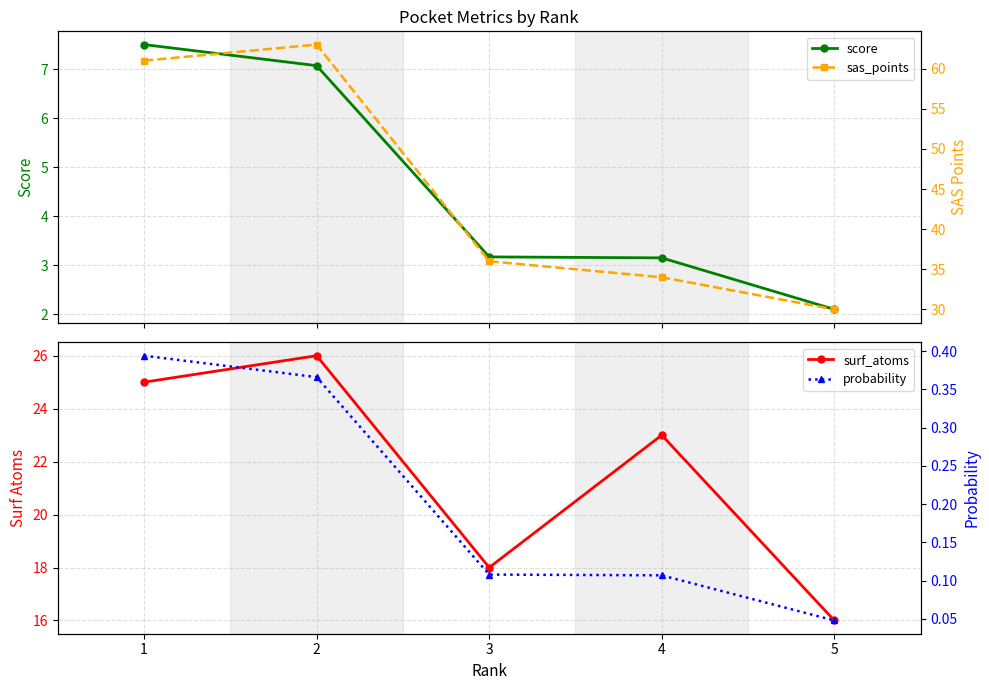

What is the value of the probability point at the 3rd from the left?

0.1